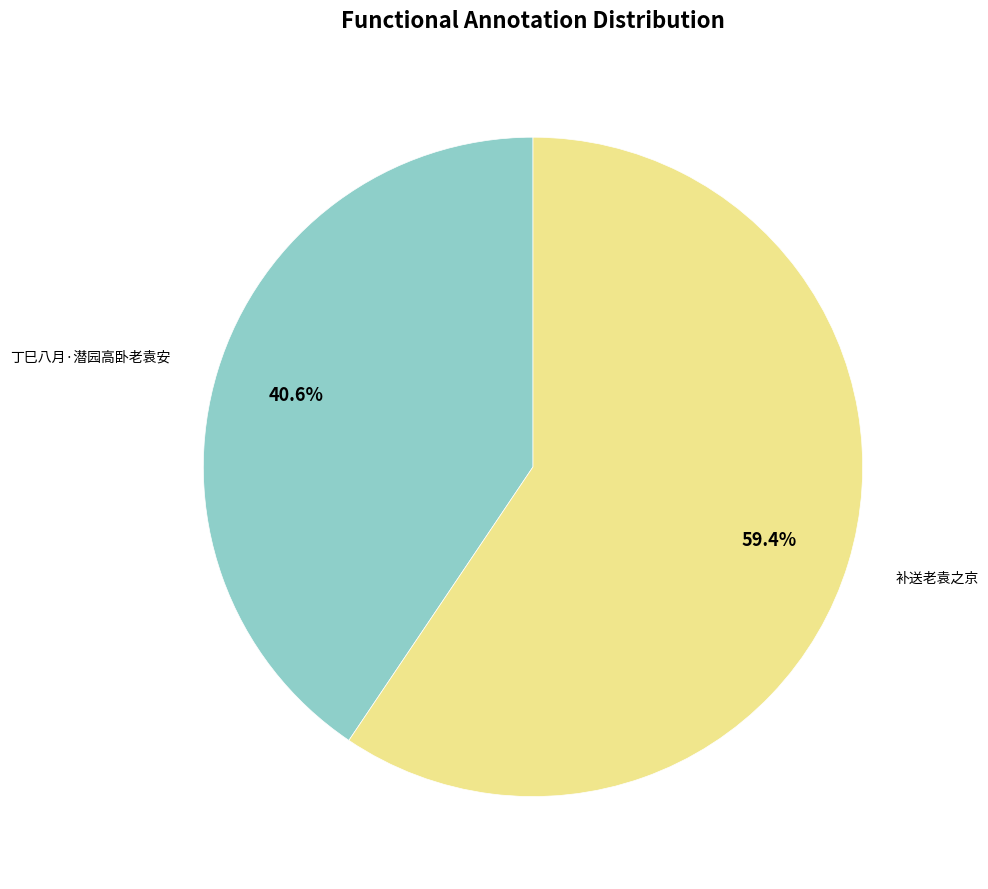

Is it true that 丁巳八月·潜园高卧老袁安 is 47% of the pie?

False